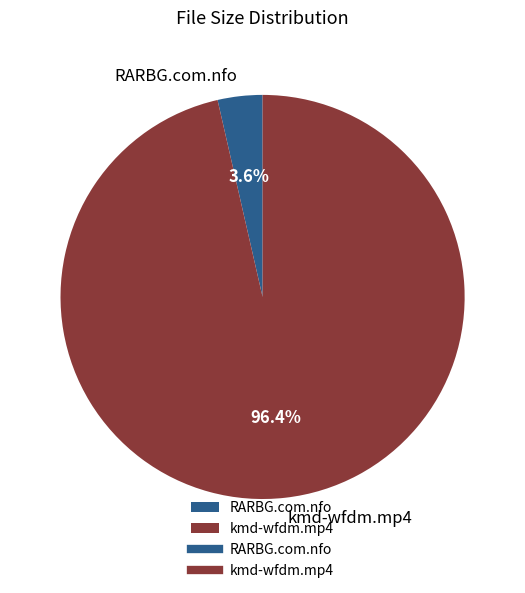

To the nearest percent, what portion does kmd-wfdm.mp4 represent?

96%